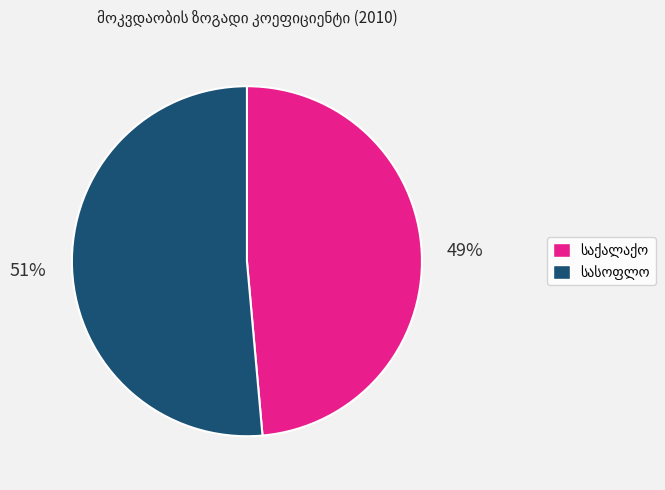

To the nearest percent, what is the average slice percentage?

50%